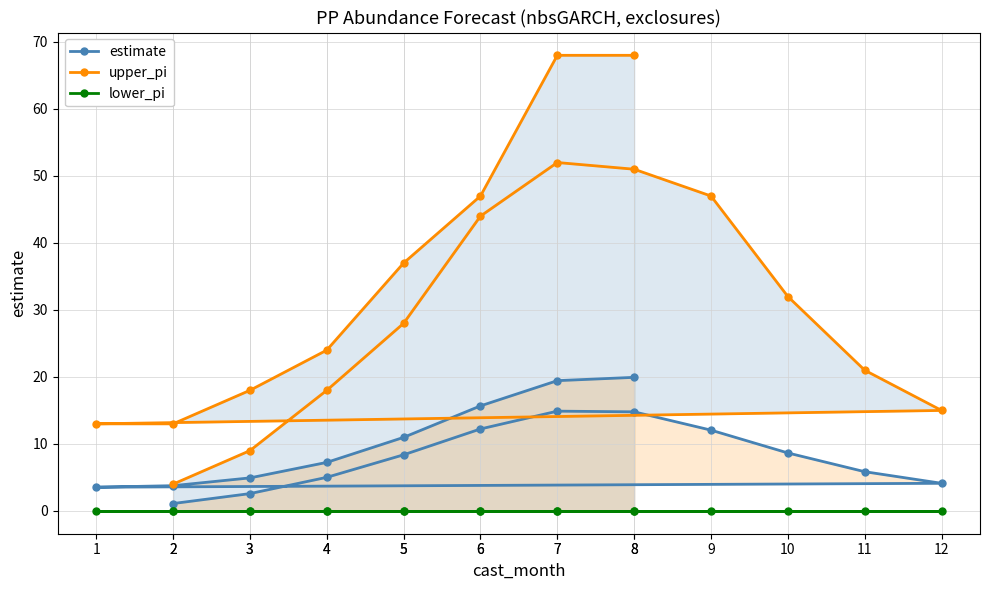

At which category is the sum across all series the highest?

8